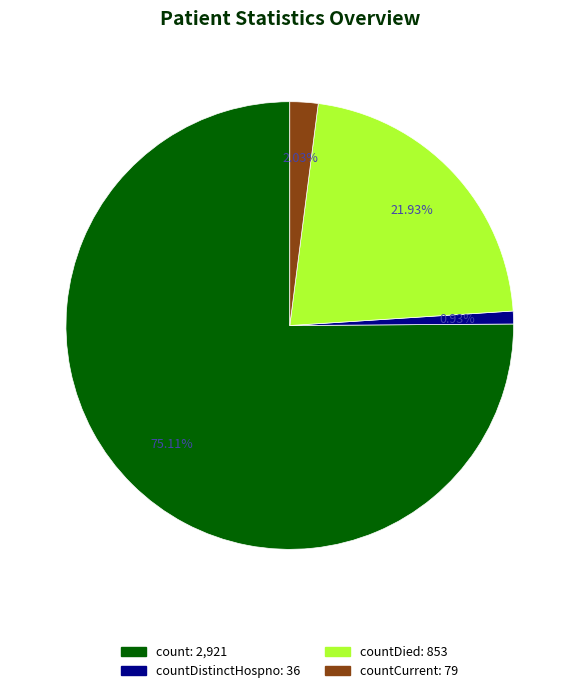

Does any single category account for the majority?

Yes